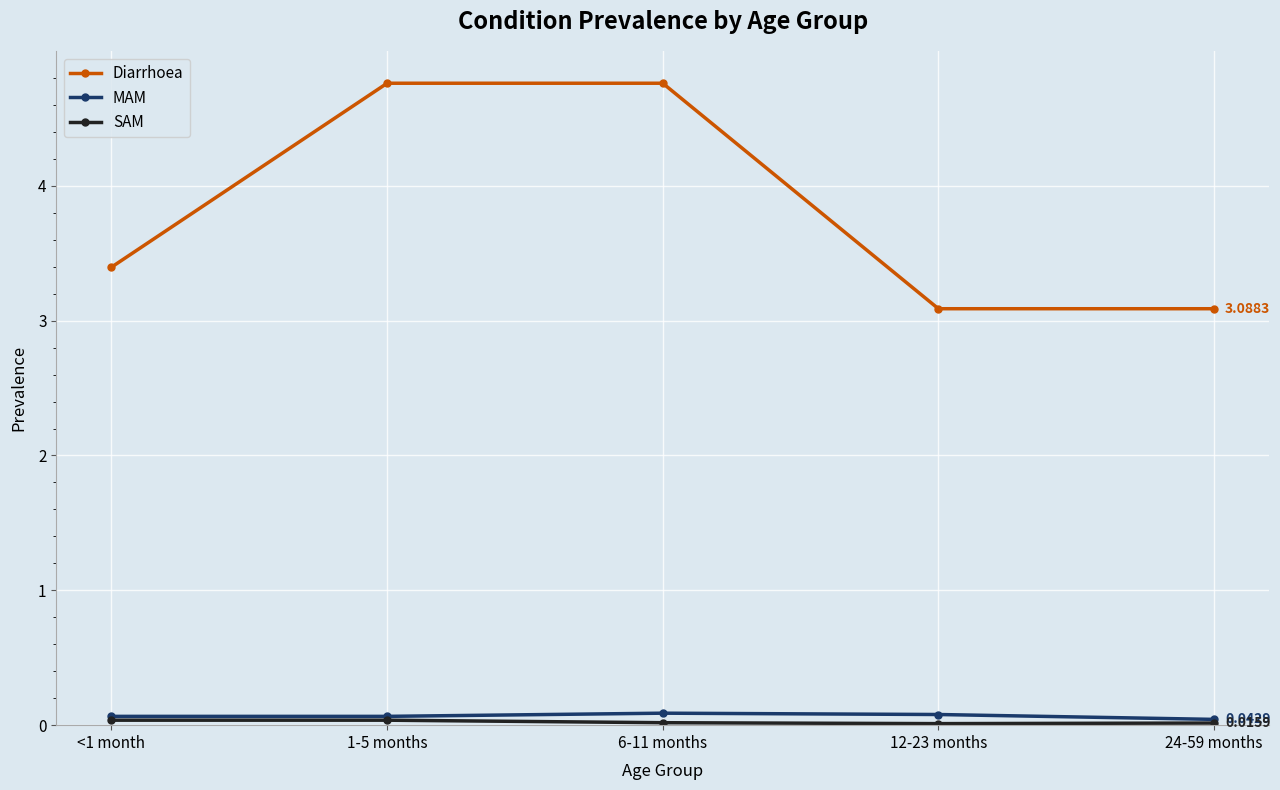

Between 1-5 months and 12-23 months, which series saw the biggest shift?

Diarrhoea